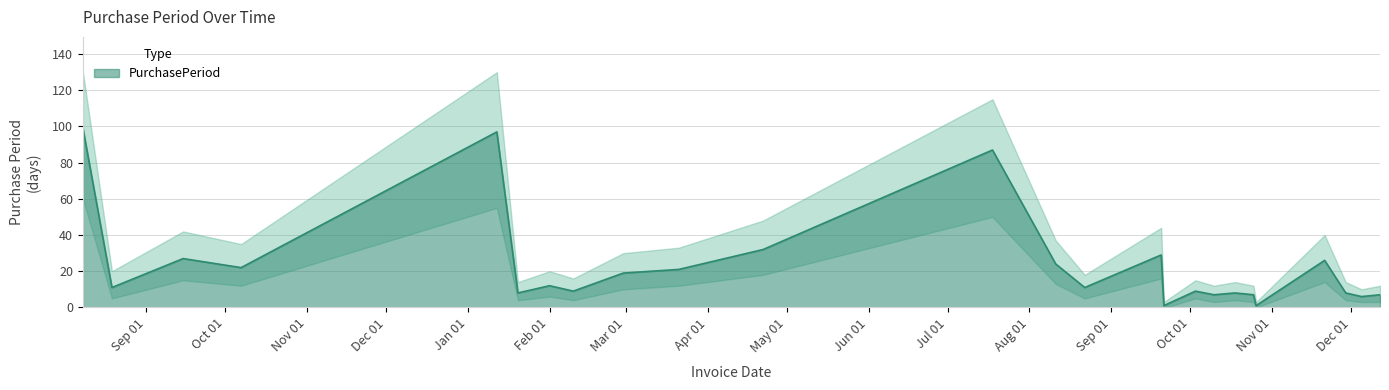

What is the average value?

23